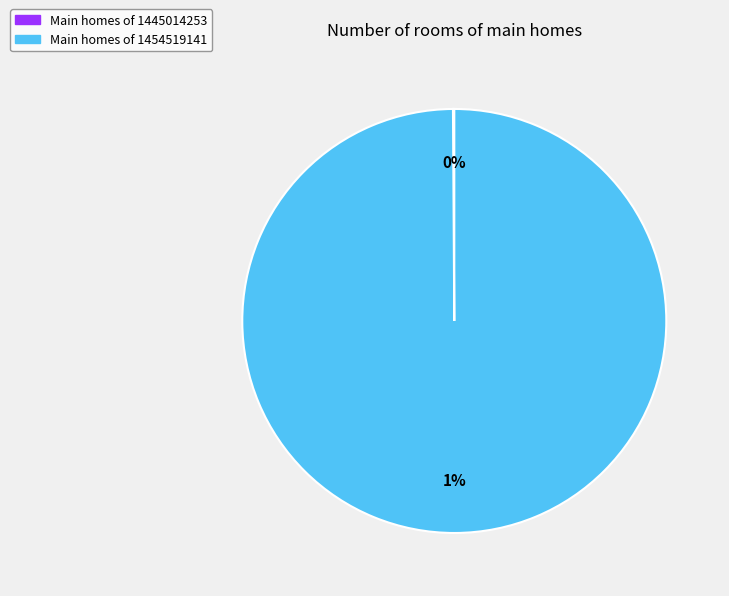

Rank the categories by value from highest to lowest.

1454519141, 1445014253